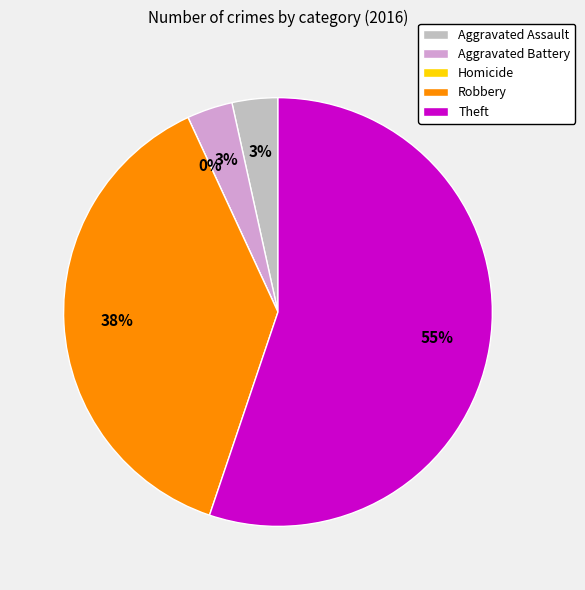

How many segments does this pie chart have?

5